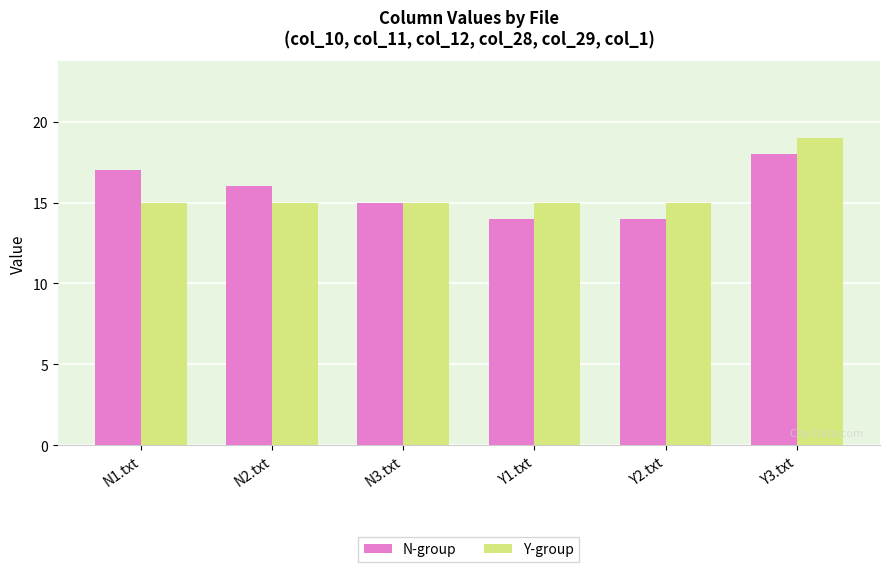

Where is N-group nearest to the value 16?

N2.txt